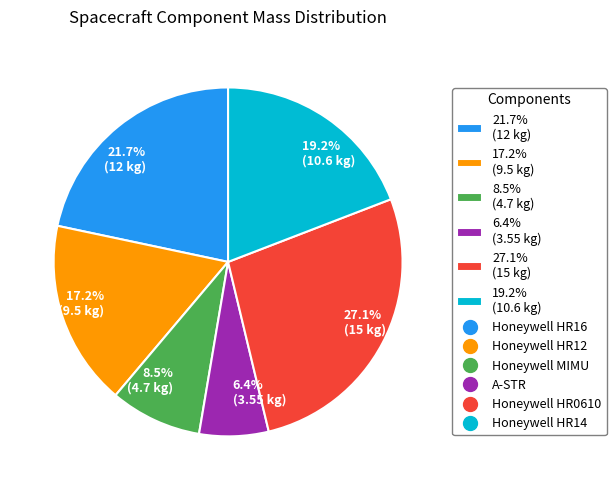

Does 8.5% (4.7 kg) represent more than half of the total?

No